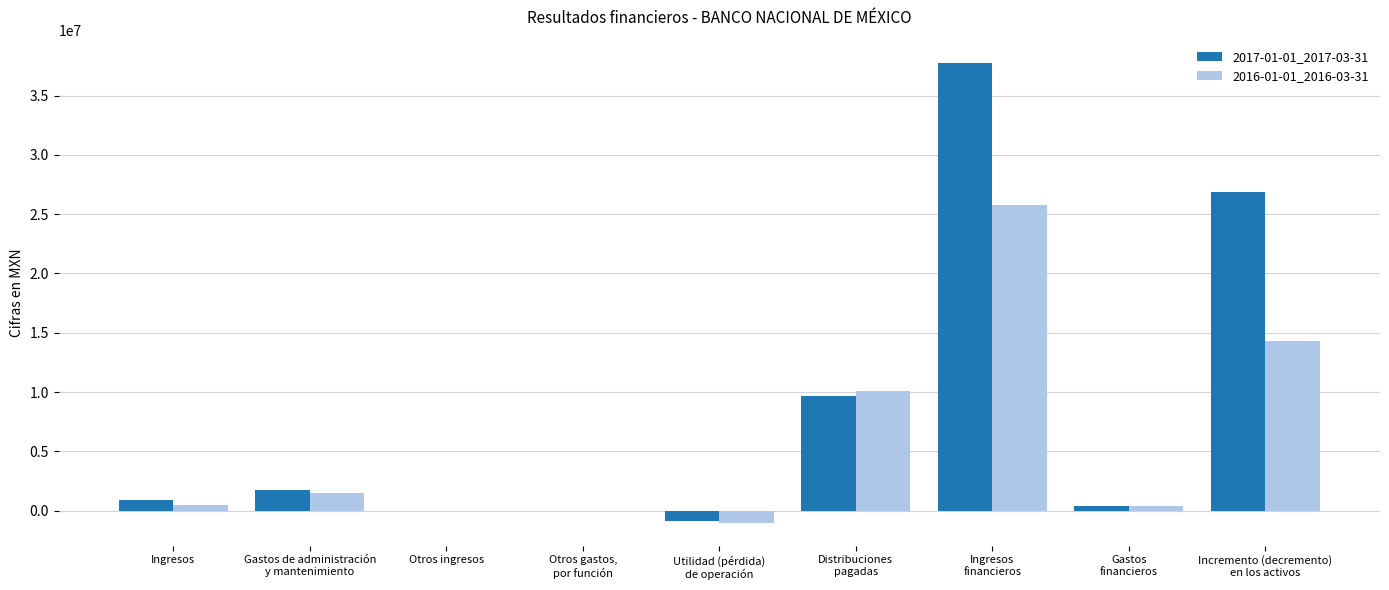

Which series has the largest total across all categories?

2017-01-01_2017-03-31